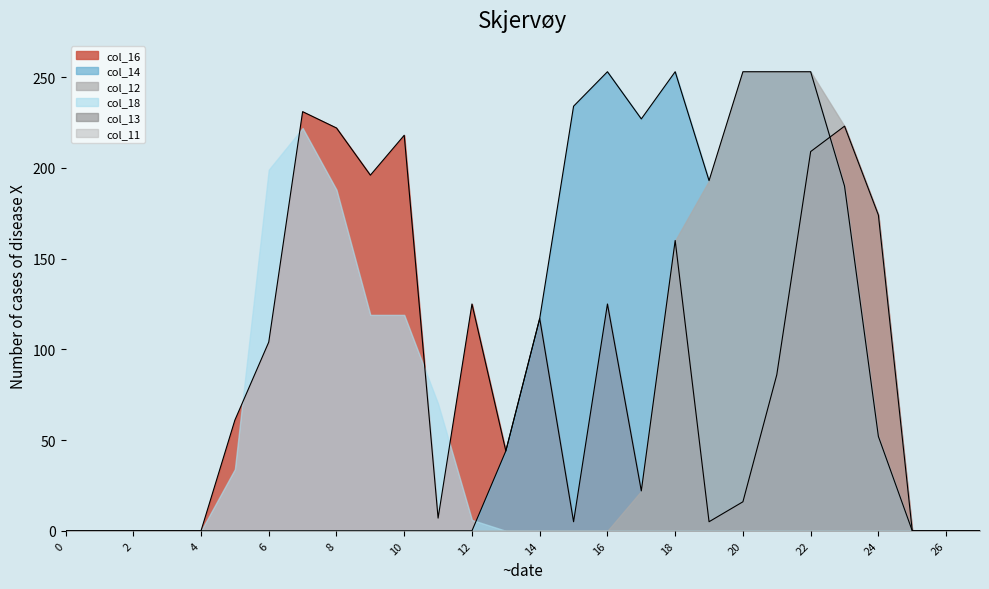

True or false: col_14 and col_18 intersect in this chart.

True